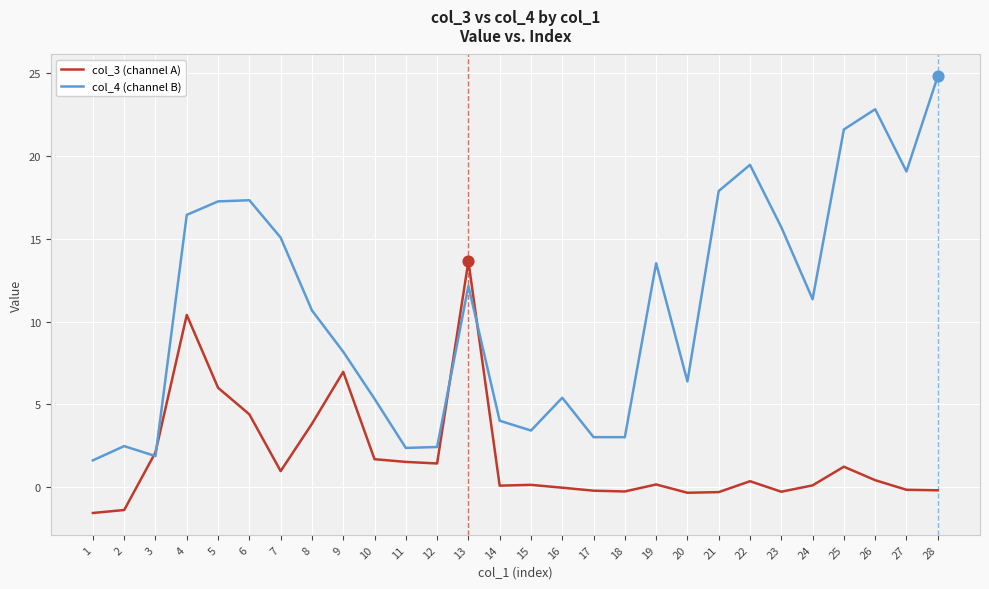

At which category is the sum across all series the highest?

4